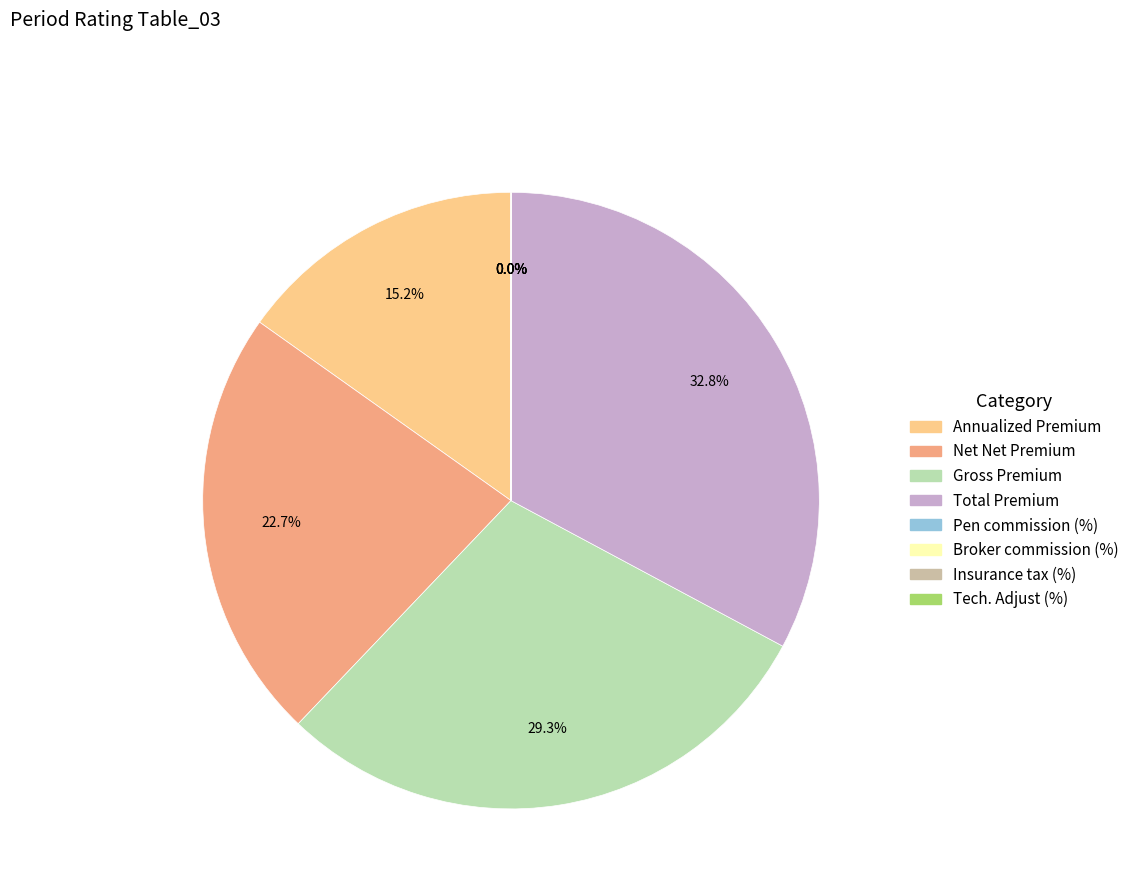

Does any single category account for the majority?

No